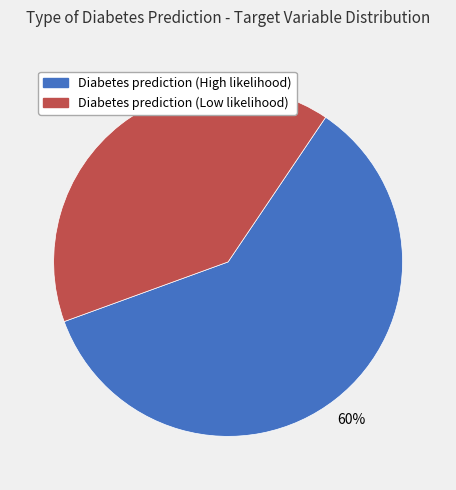

Rank the categories by value from lowest to highest.

Diabetes prediction (Low likelihood), Diabetes prediction (High likelihood)